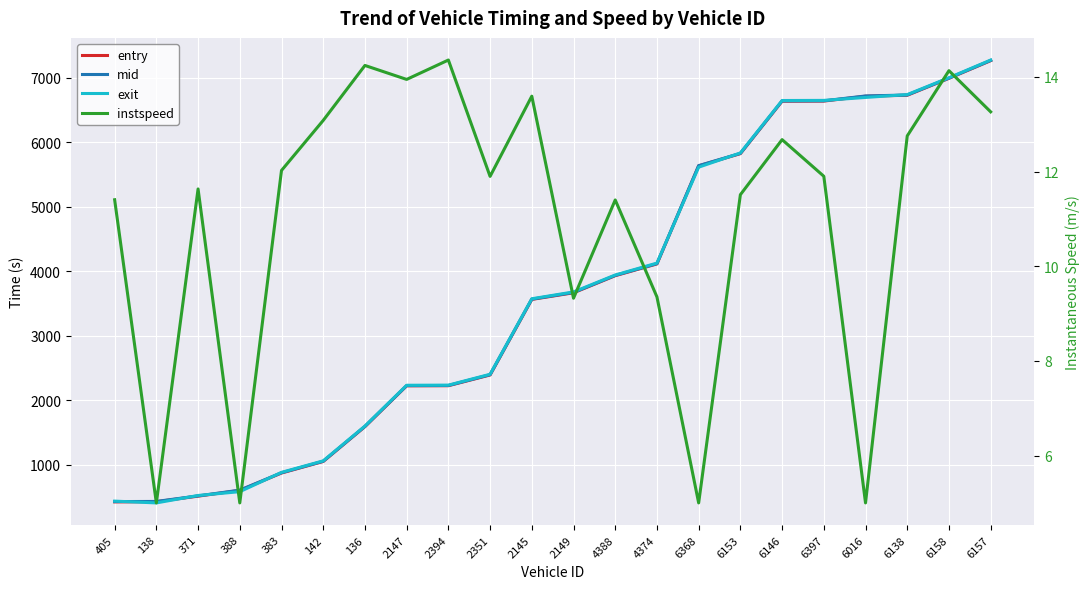

What is the label of the 10th point from the right?

4388